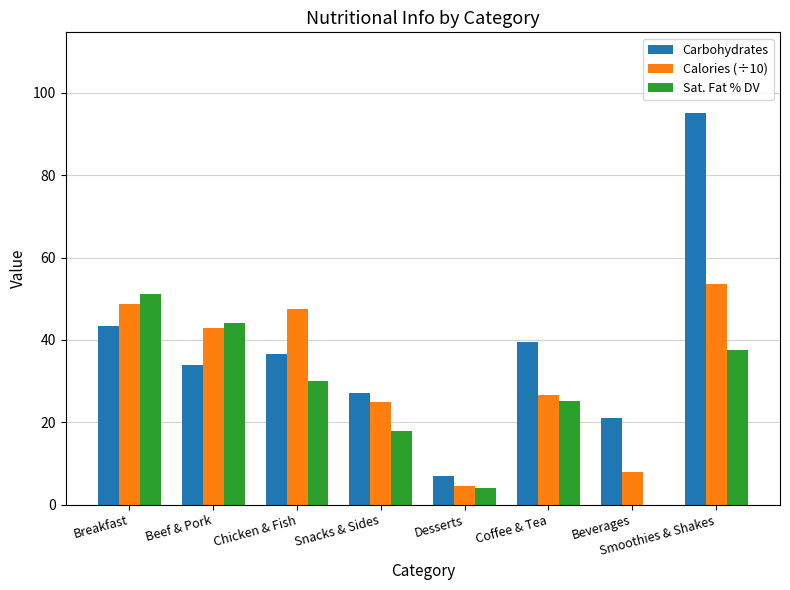

At which label does Calories (÷10) reach its peak?

Smoothies & Shakes